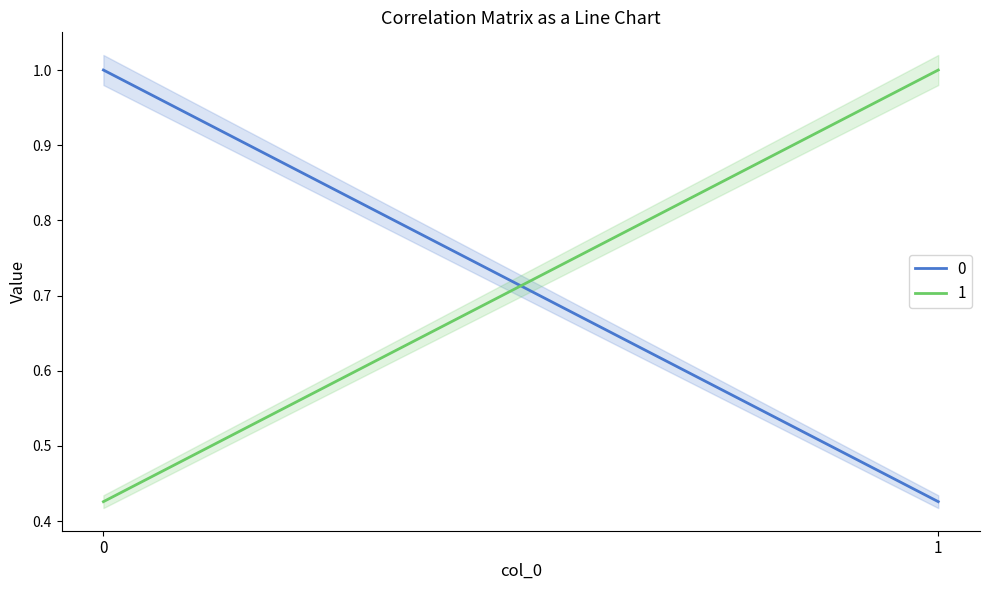

What is the difference between the maximum and minimum values in the 0 series?

0.6